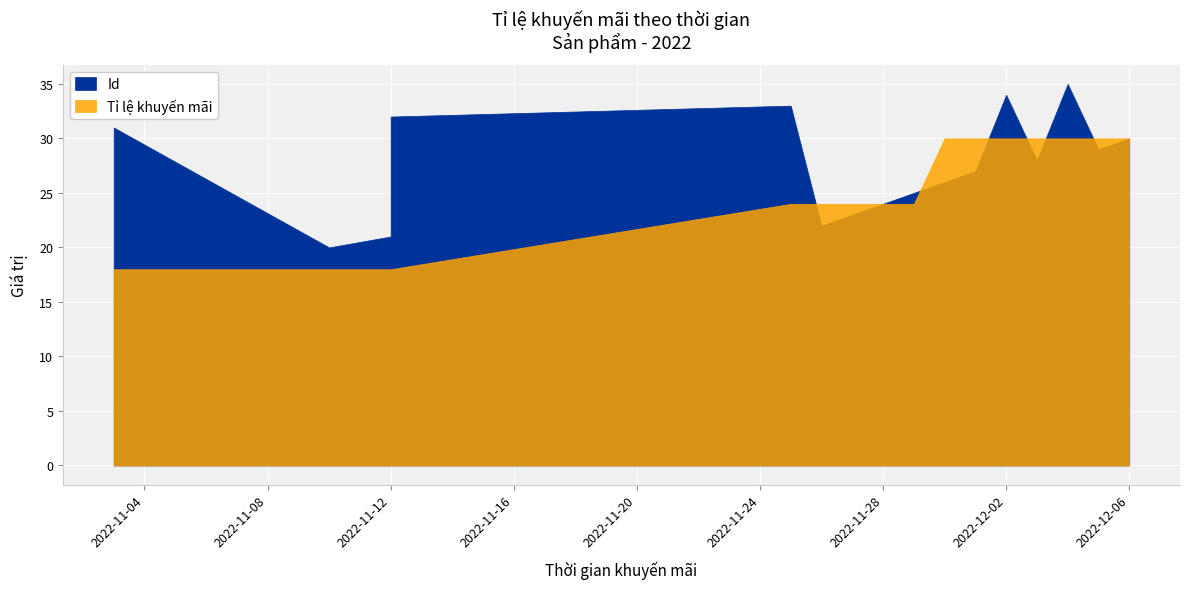

How many interior local peaks does the Id series have?

3